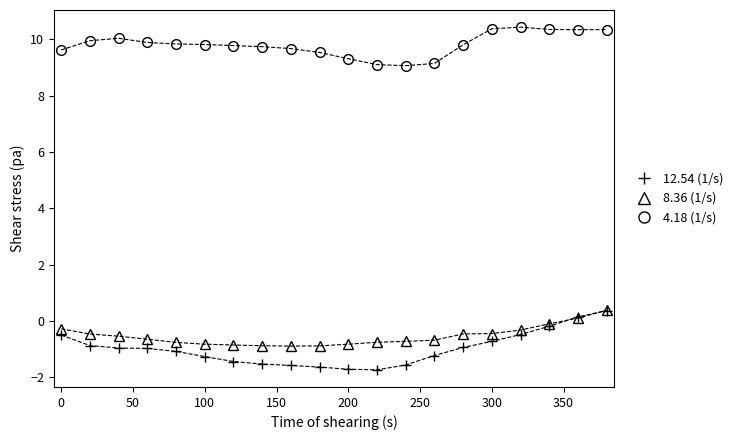

Which series has the largest total across all categories?

4.18 (1/s)